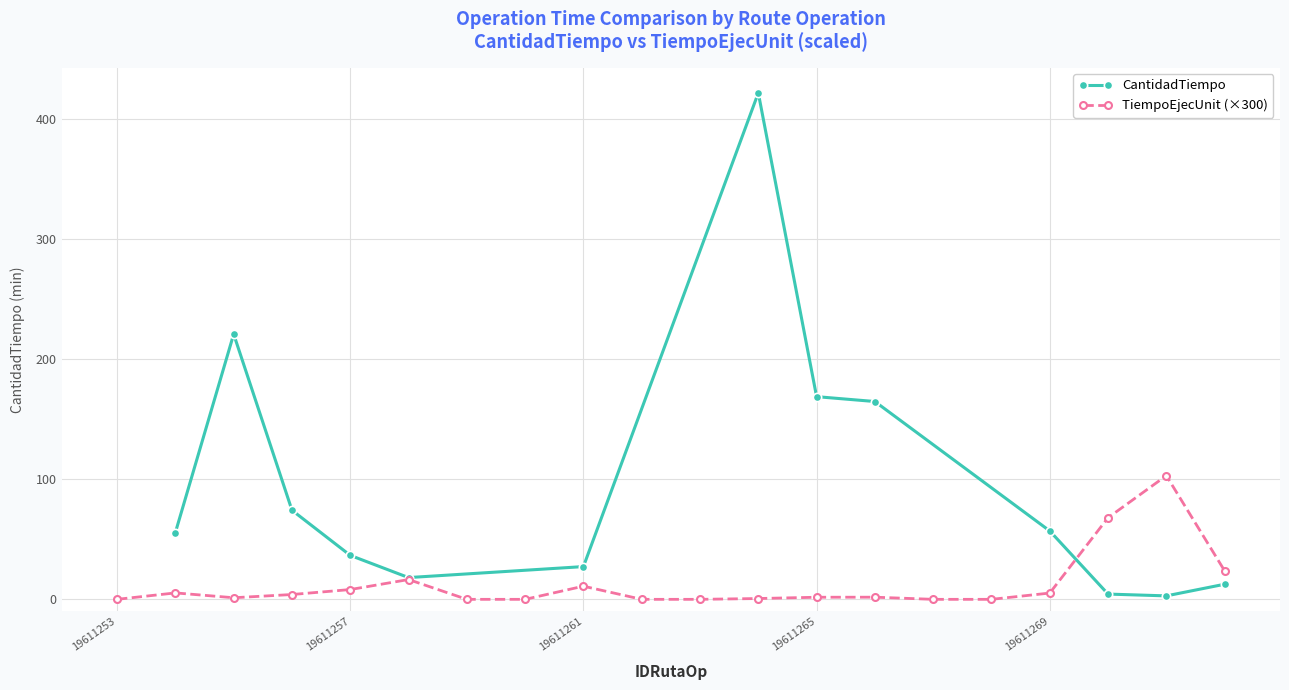

Where is the first local minimum?

19611255